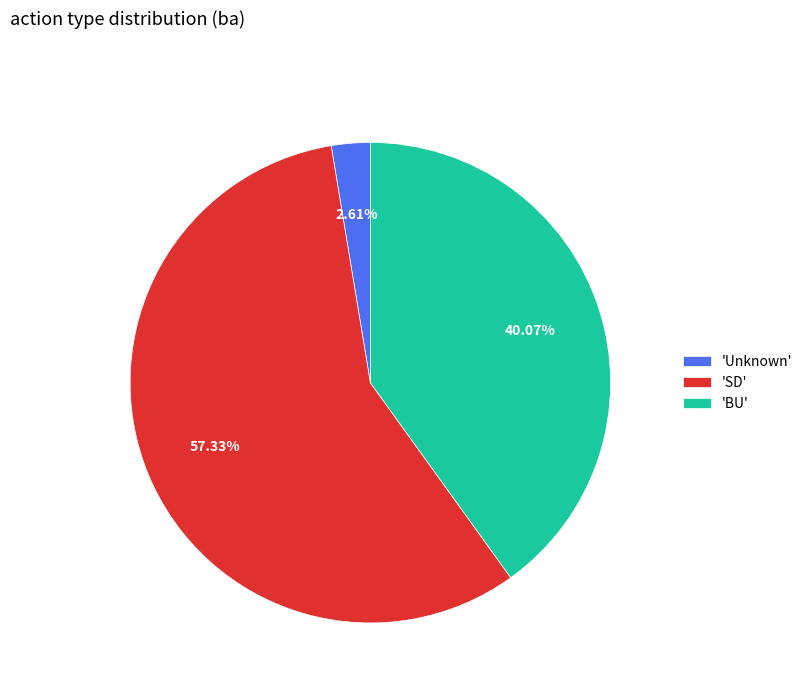

Which slice is the smallest?

'Unknown'